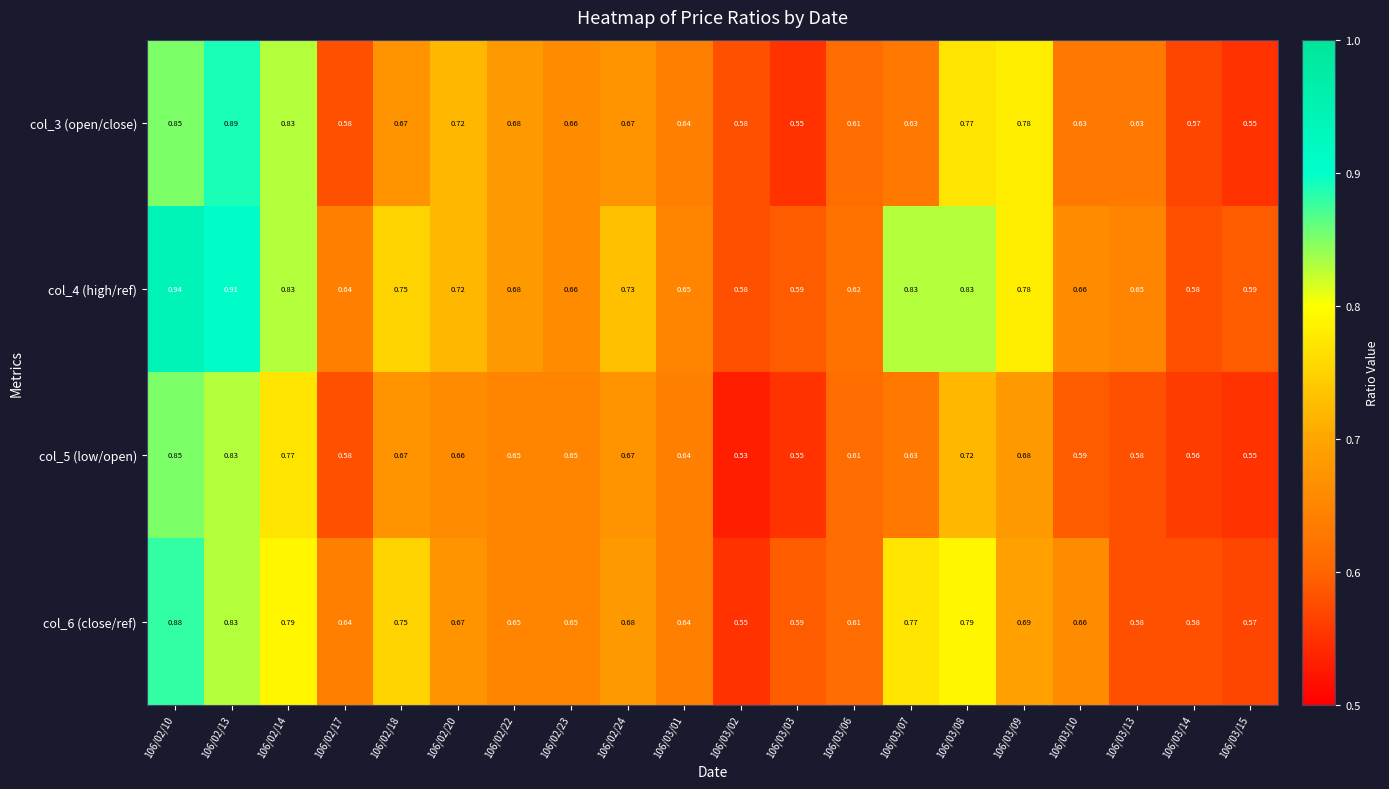

At how many categories does at least one series exceed 0?

20